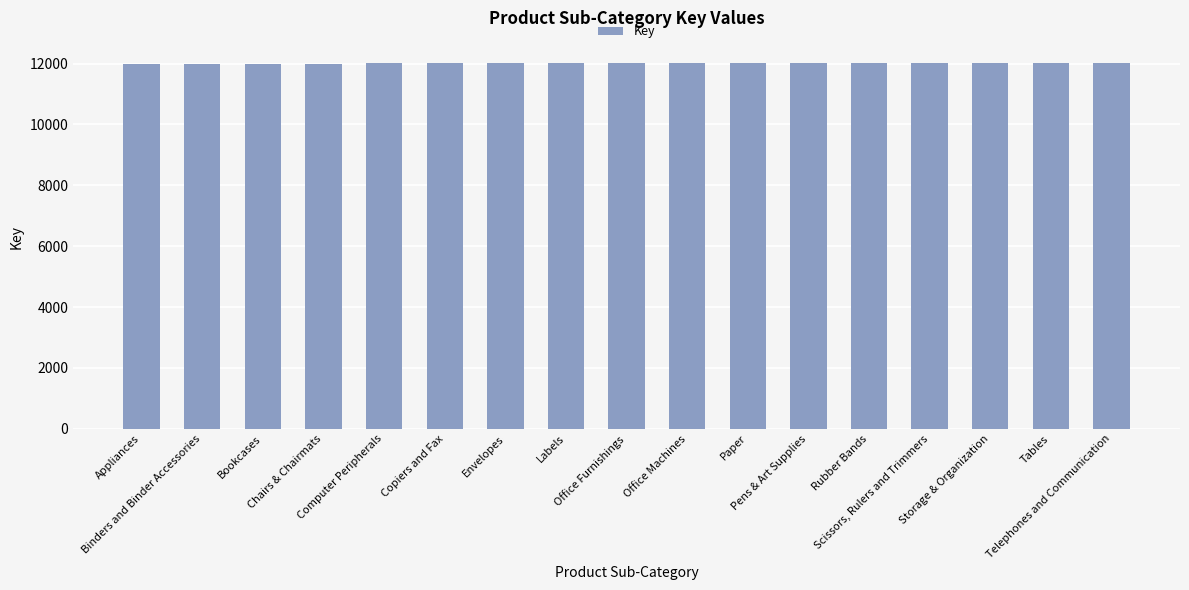

What is the minimum value shown in the chart?

12000